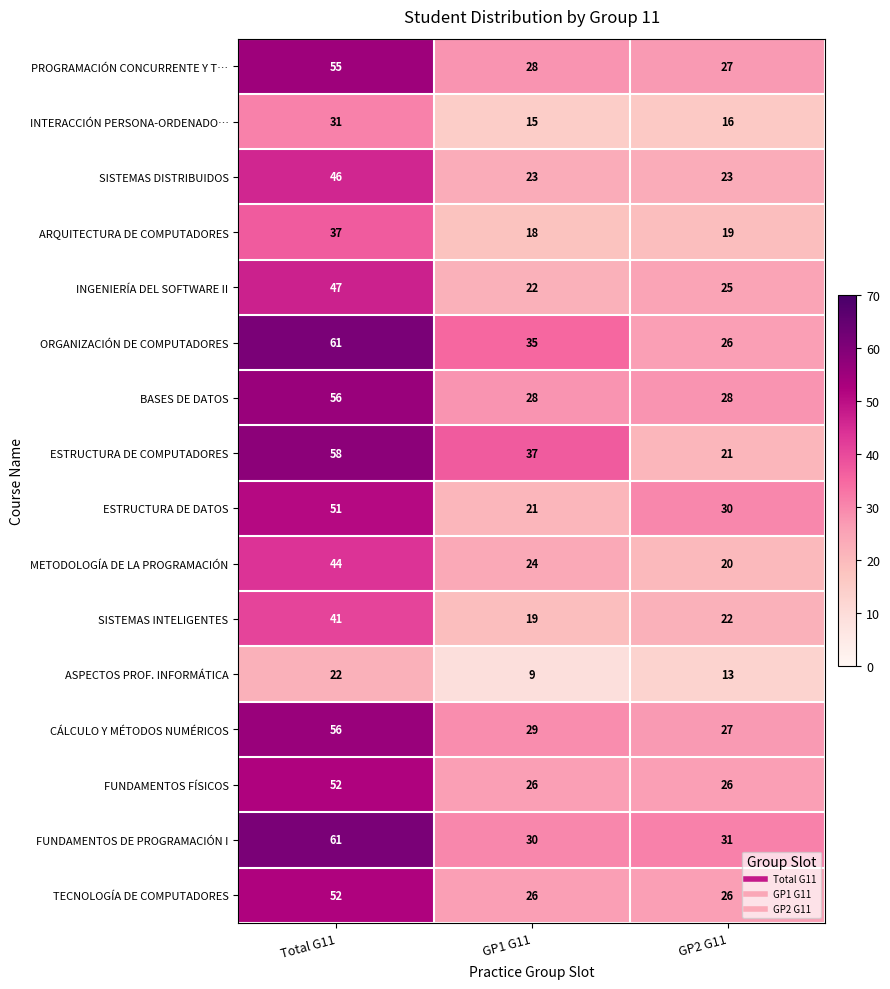

Which series has the widest spread of values?

ESTRUCTURA DE COMPUTADORES